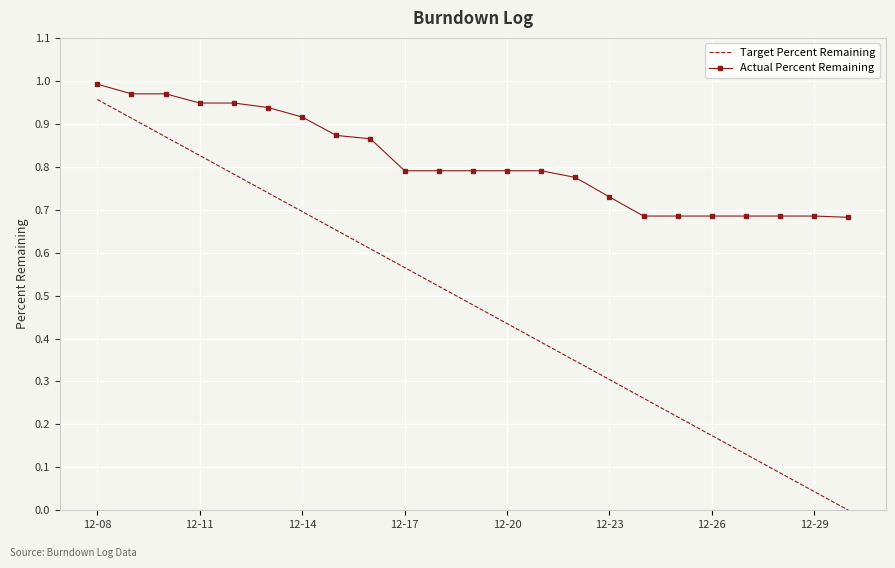

What is the sum of all Actual Percent Remaining values?

18.7